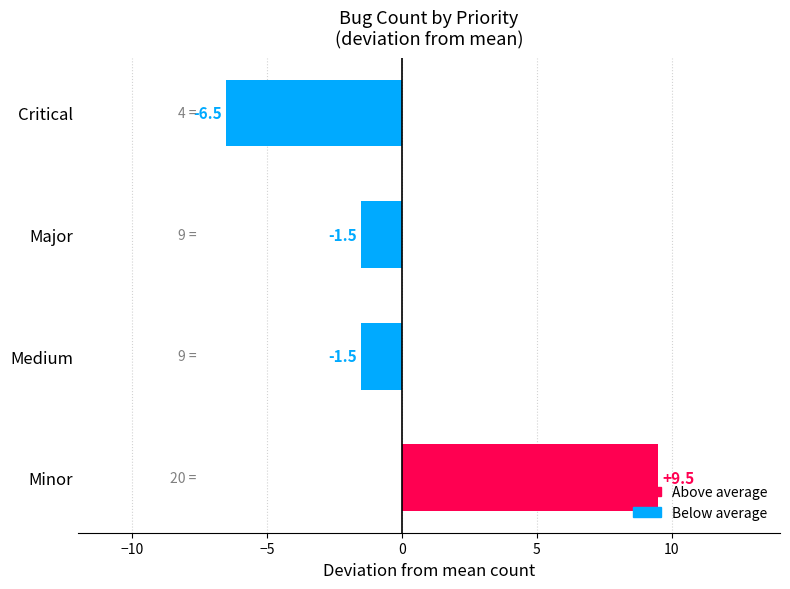

What is the label of the 2nd bar from the top?

Major